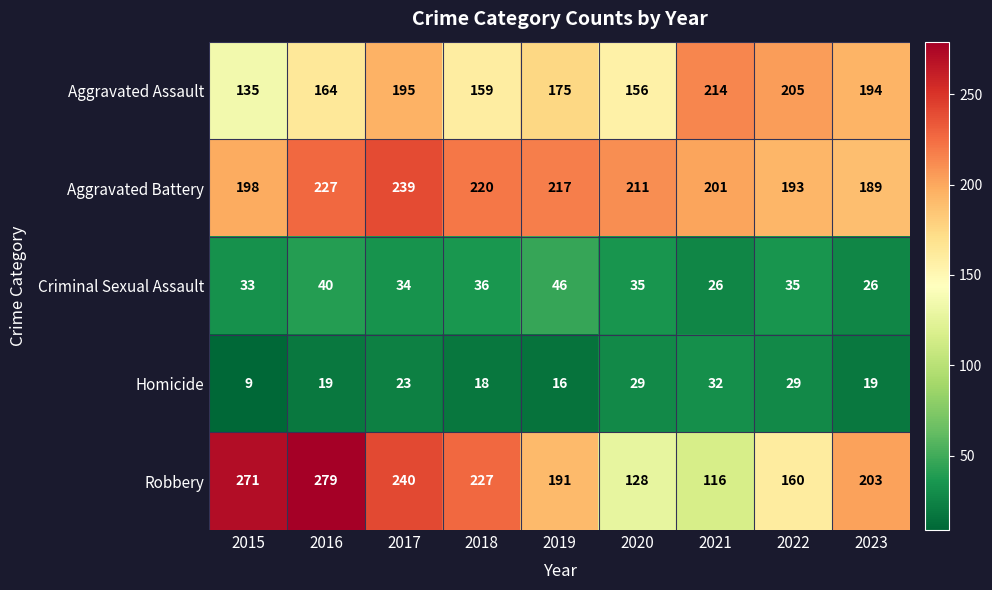

What is the approximate value of Aggravated Assault at 2016, to the nearest 10?

160